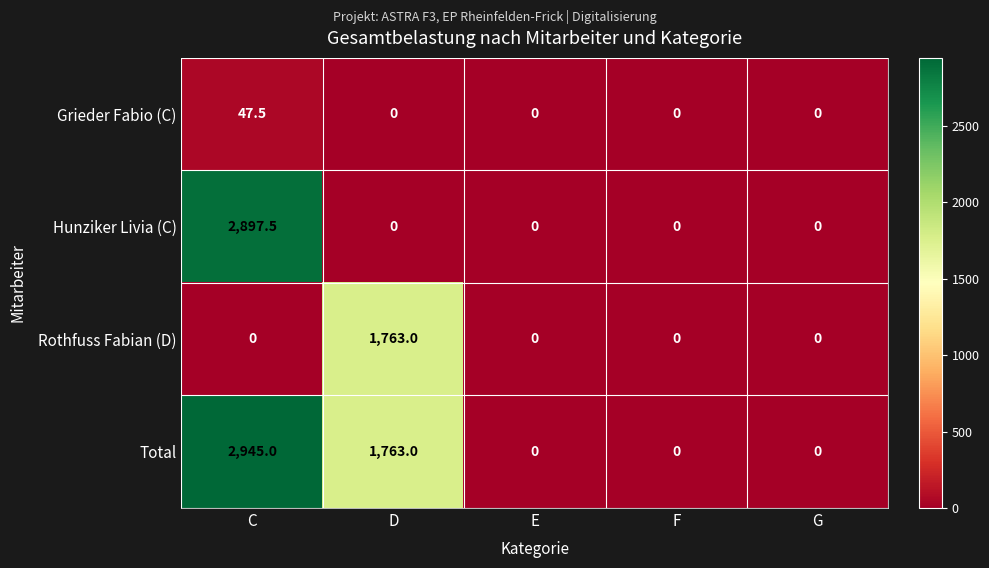

Which label corresponds to the largest value in the chart?

C